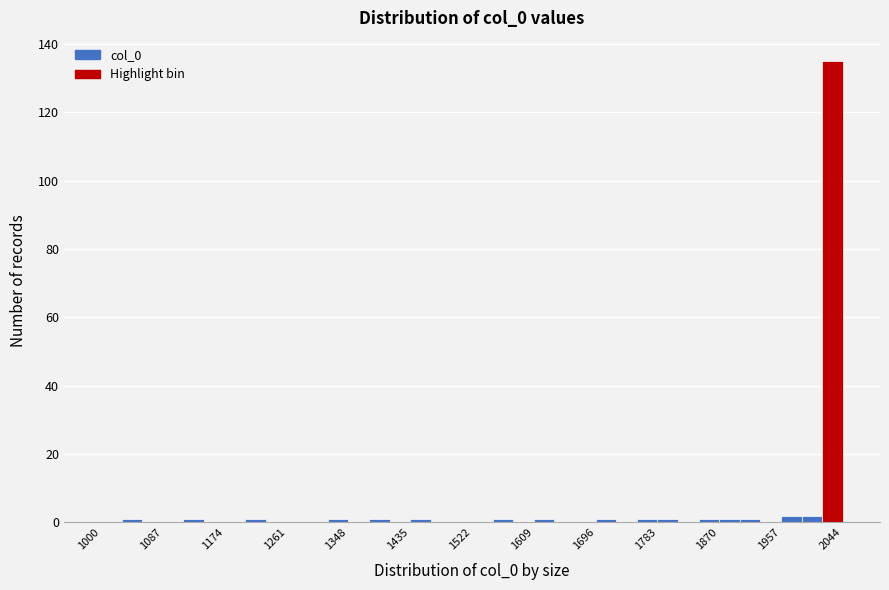

Around what value on the x-axis is the tallest bar? Give the approximate position of its centre, as read against the axis.

2030